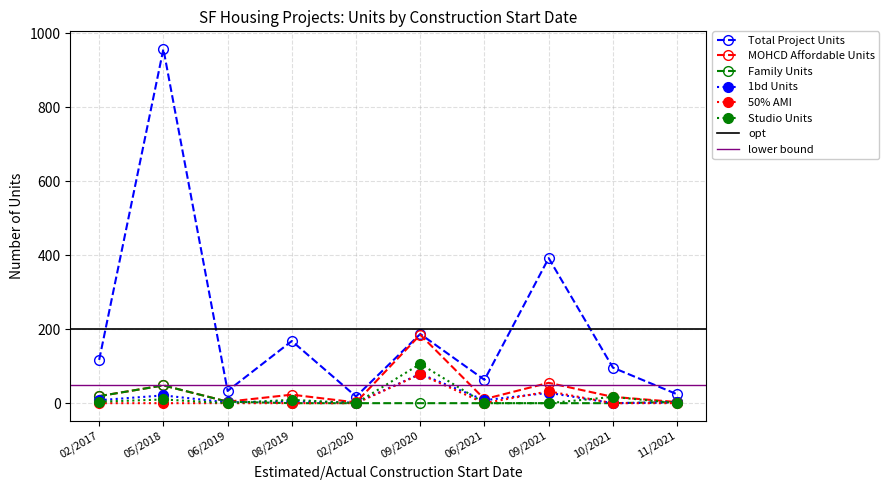

At which category is the sum across all series the highest?

05/2018